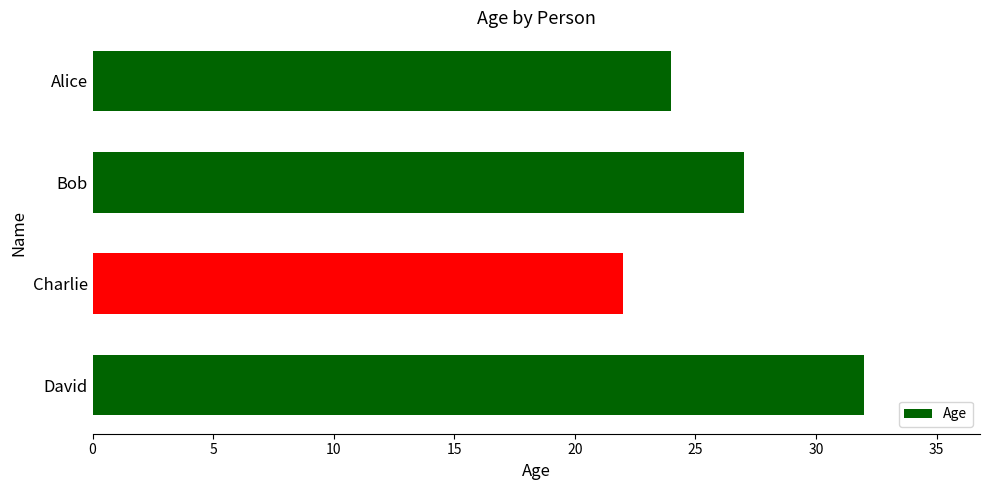

What is the average value?

26